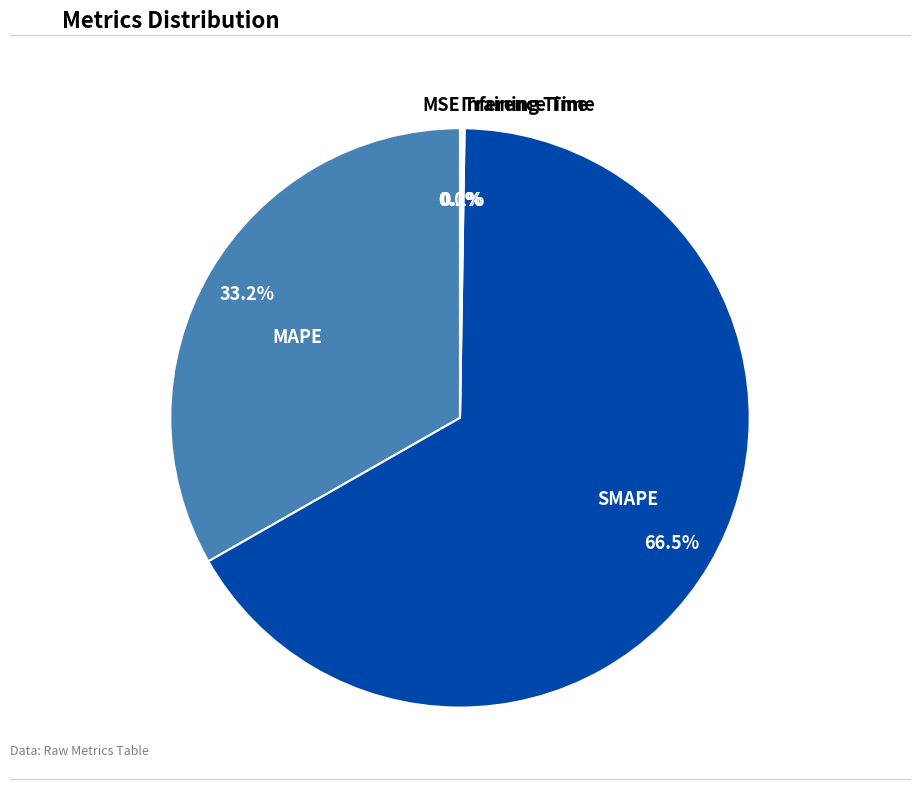

Which category has the biggest portion of the pie?

SMAPE